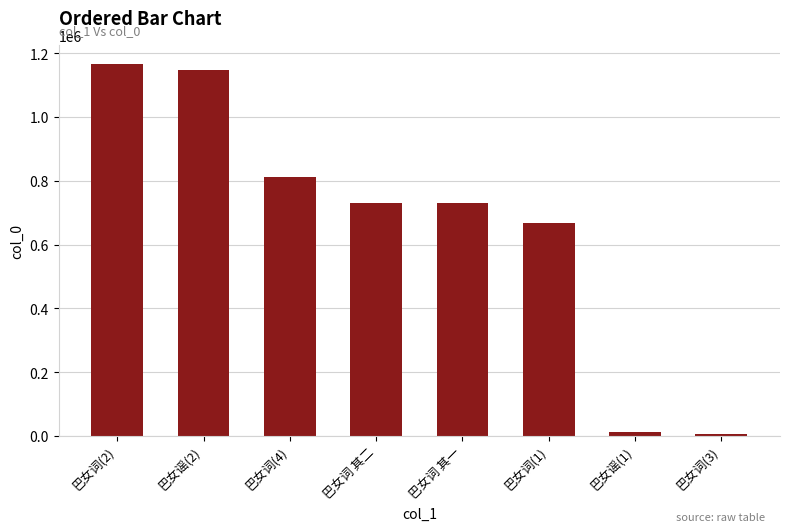

How many data points are less than 730624?

4